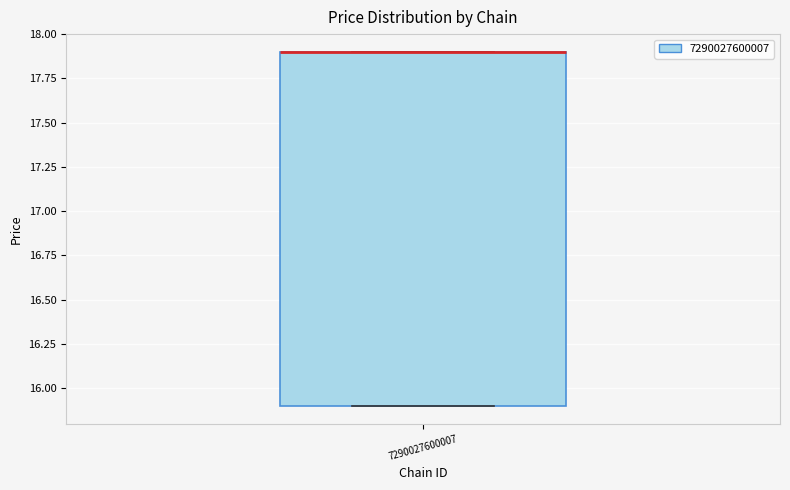

Where is the upper edge of the box at x = 7290027600007 on the y-axis? The values are not printed on the chart, so give them approximately, as read against the axis.

17.9